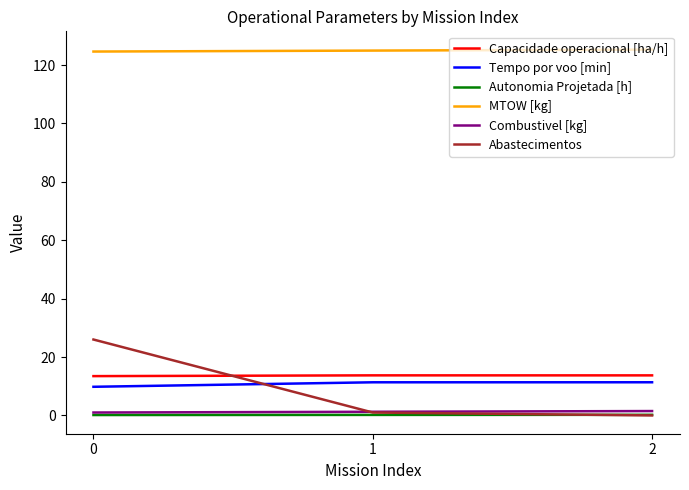

What is the difference between the maximum and second lowest values in the Abastecimentos series?

25.0